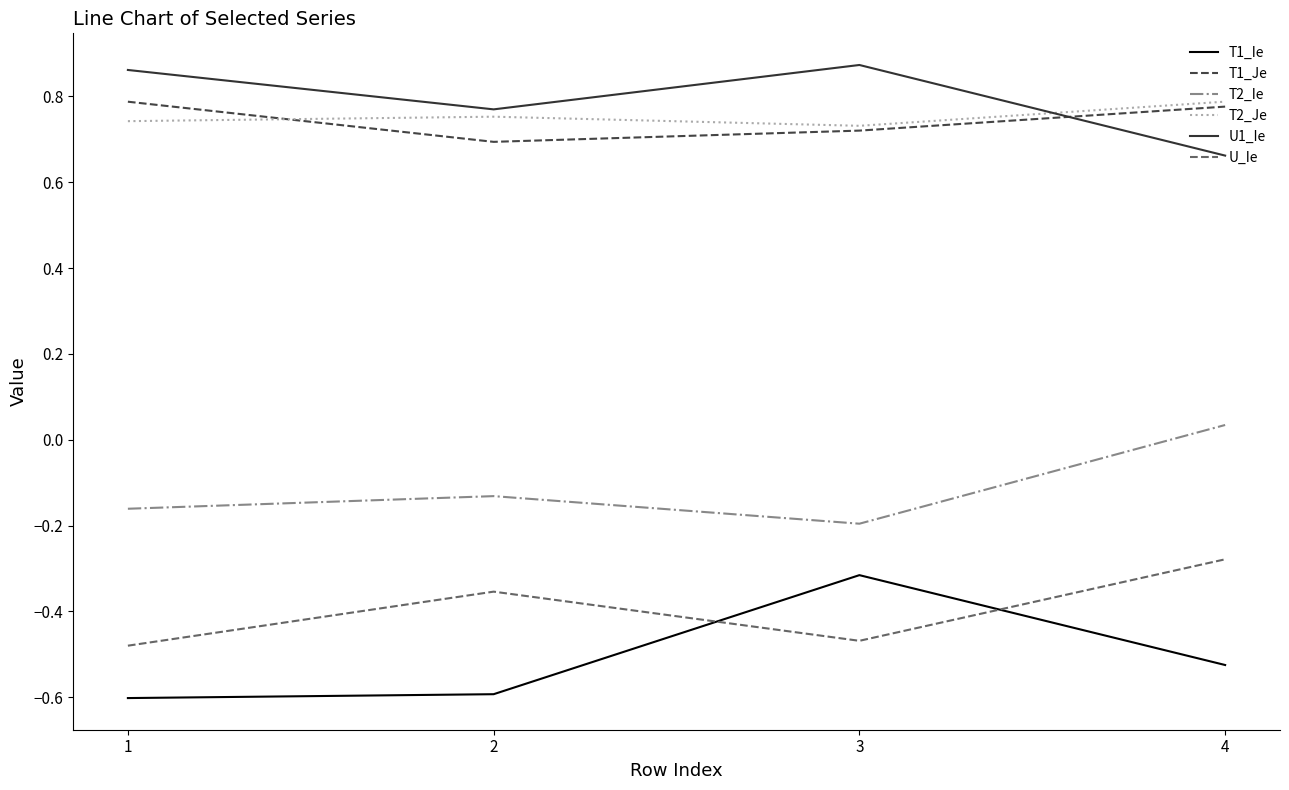

List the labels in order of T2_Ie value, smallest first.

3, 1, 2, 4